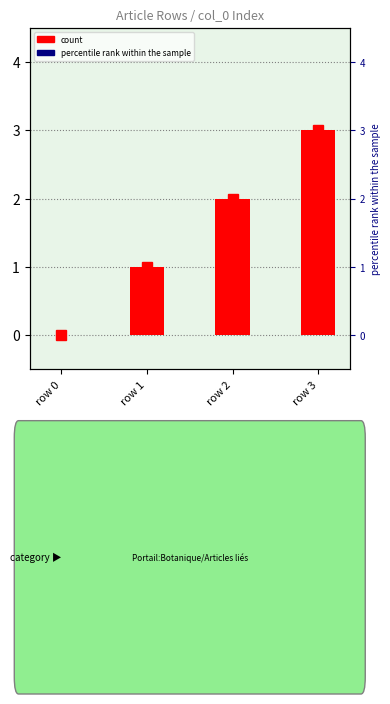

At which label is col_0 index closest to 1?

row 1